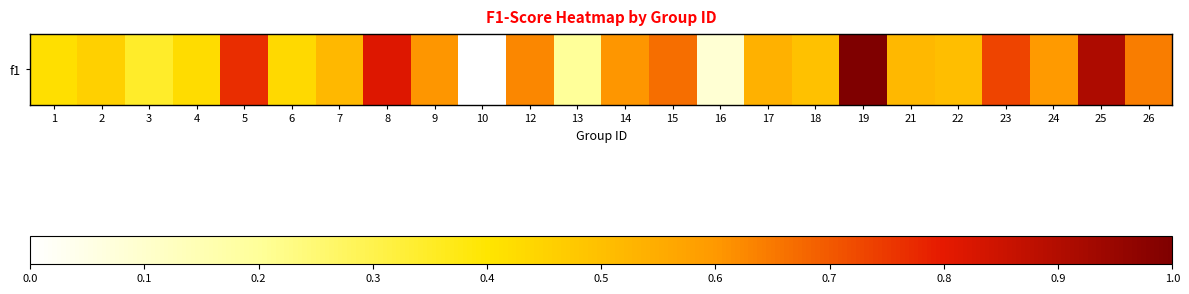

Rank the categories by value from highest to lowest.

19, 25, 8, 5, 23, 15, 26, 12, 14, 9, 24, 17, 7, 21, 22, 18, 2, 6, 4, 1, 3, 13, 16, 10